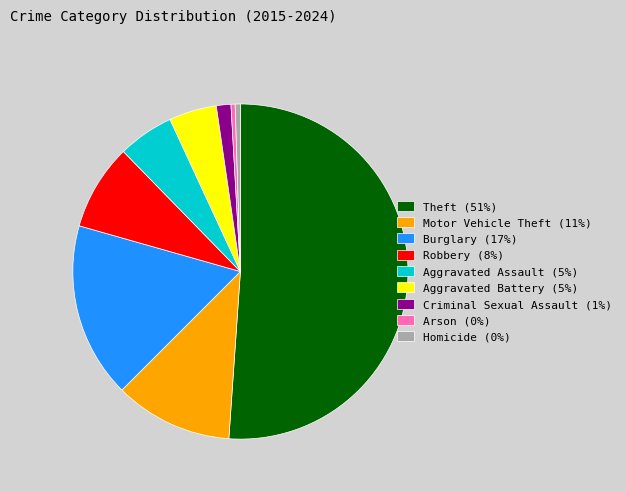

Count the number of slices in the pie.

9